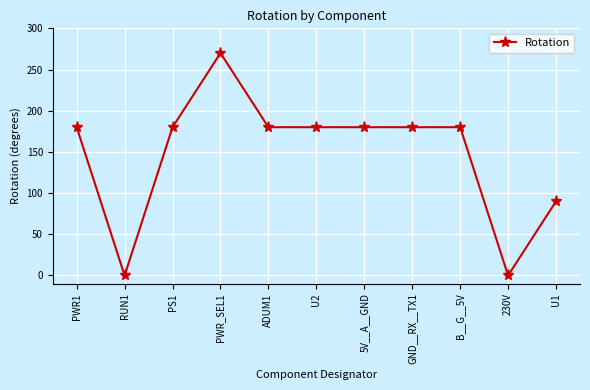

Between RUN1 and 5V__A__GND, which is larger?

5V__A__GND